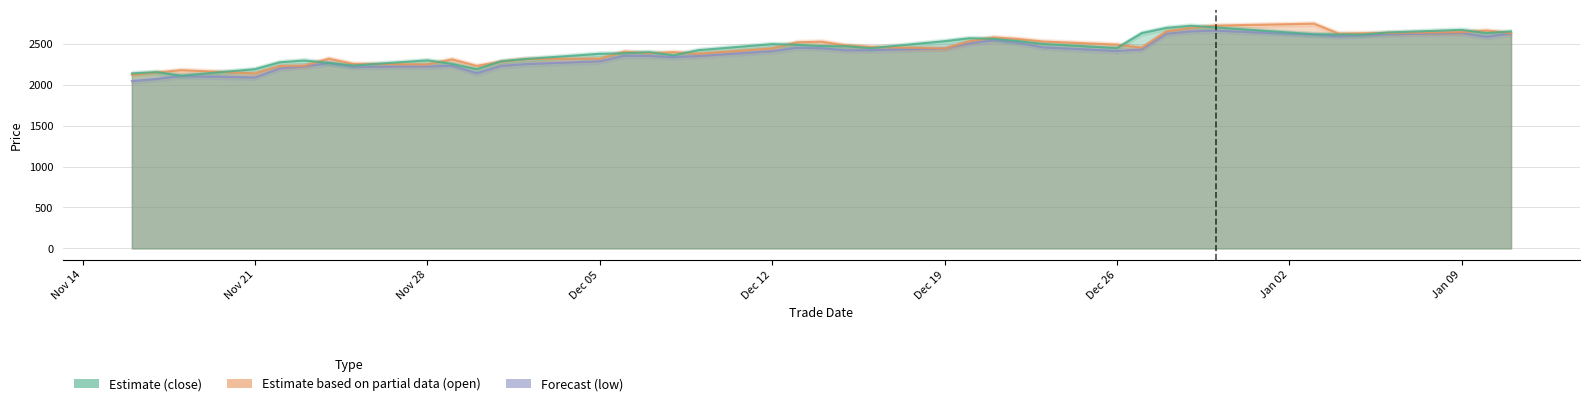

At which category does low reach its first local peak?

20161118